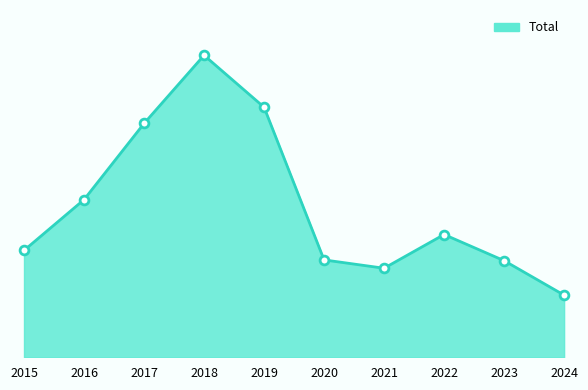

What is the ratio of the value at 2021 to the value at 2020?

0.9